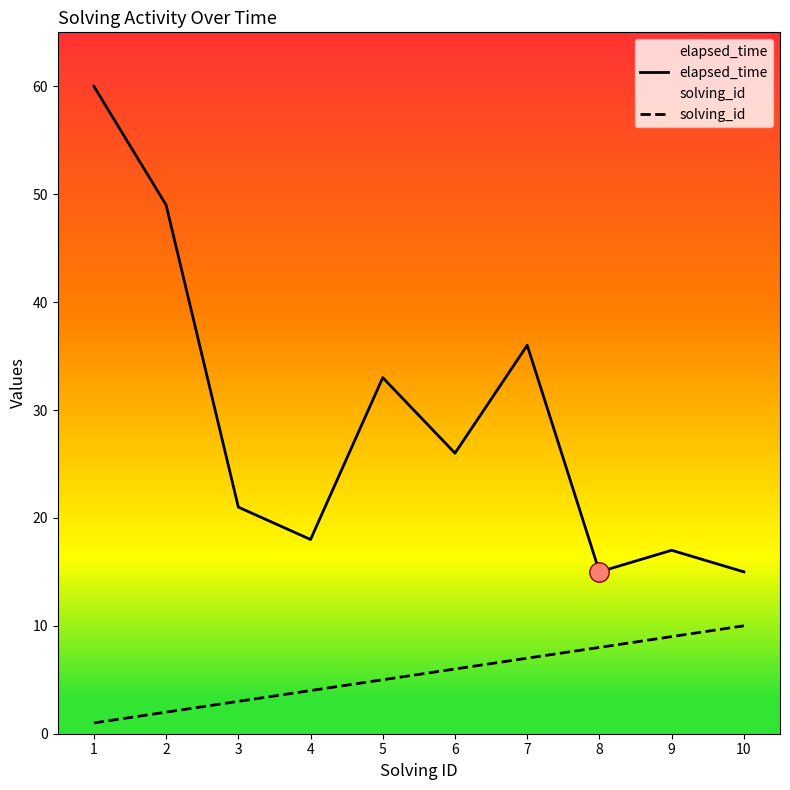

Reading right to left, transcribe all the data shown in this chart.

elapsed_time: 10=15	9=17	8=15	7=36	6=26	5=33	4=18	3=21	2=49	1=60
solving_id: 10=10	9=9	8=8	7=7	6=6	5=5	4=4	3=3	2=2	1=1